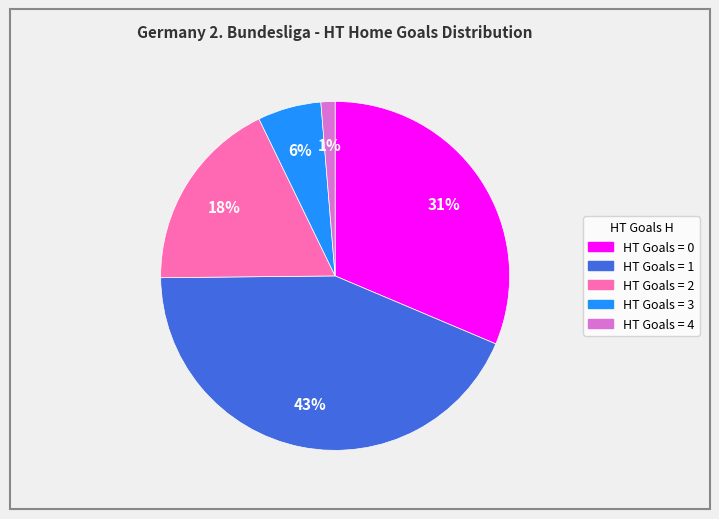

To the nearest percent, what is the difference between the largest and smallest slice percentages?

42%